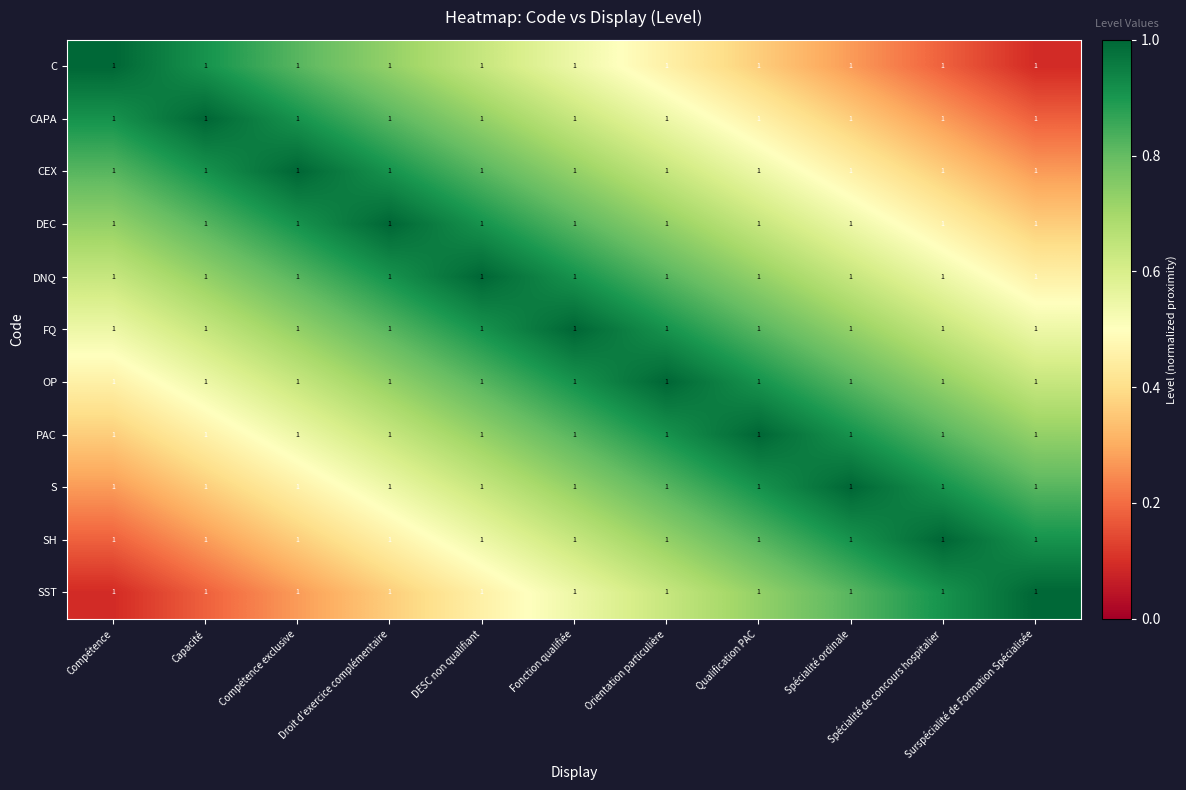

At which category does the chart reach its minimum across all series?

Surspécialité de Formation Spécialisée